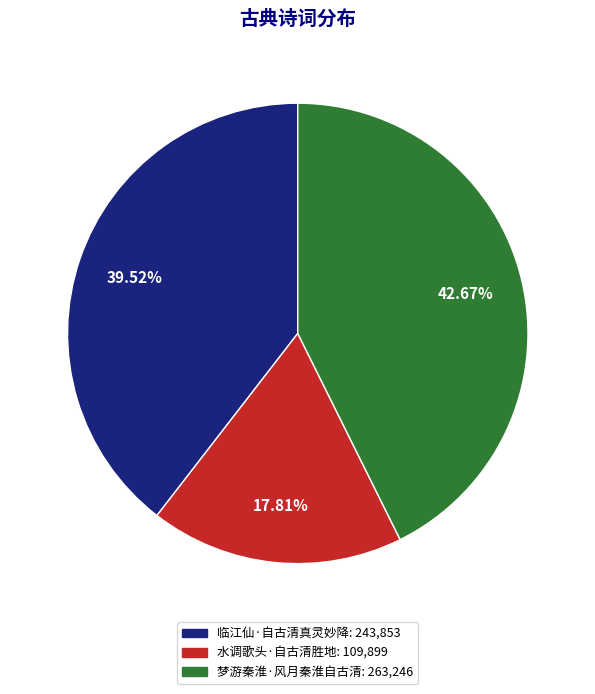

Which category has the smallest portion of the pie?

水调歌头·自古清胜地